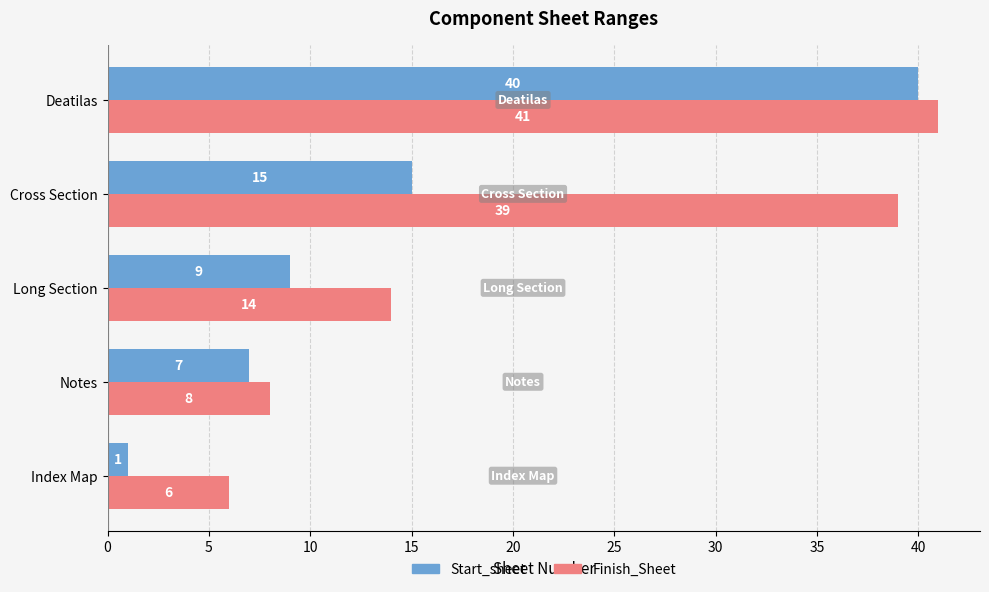

Which series has the widest spread of values?

Start_sheet